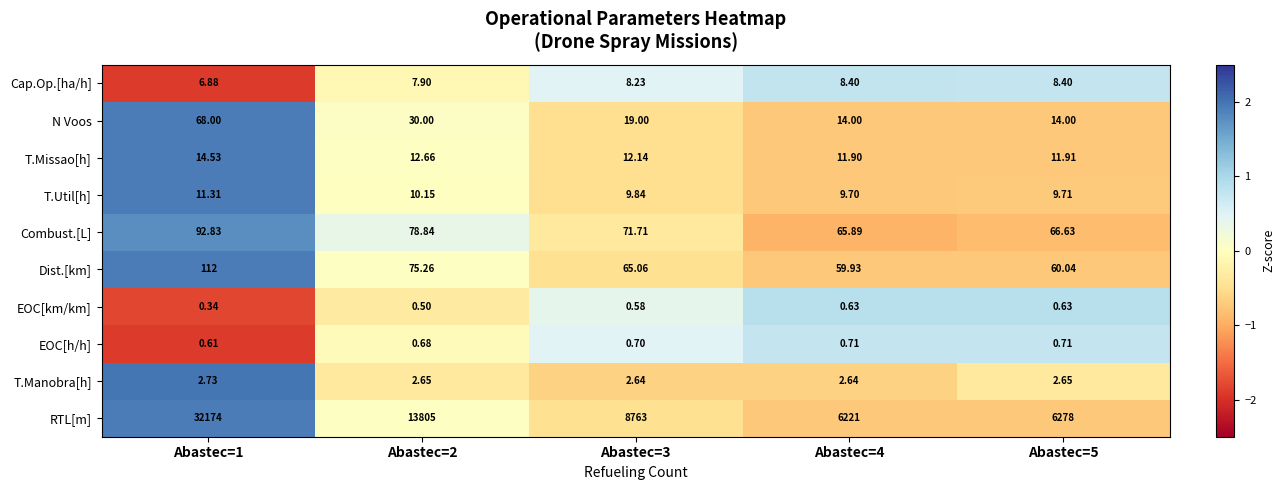

How many data points does each series have?

5